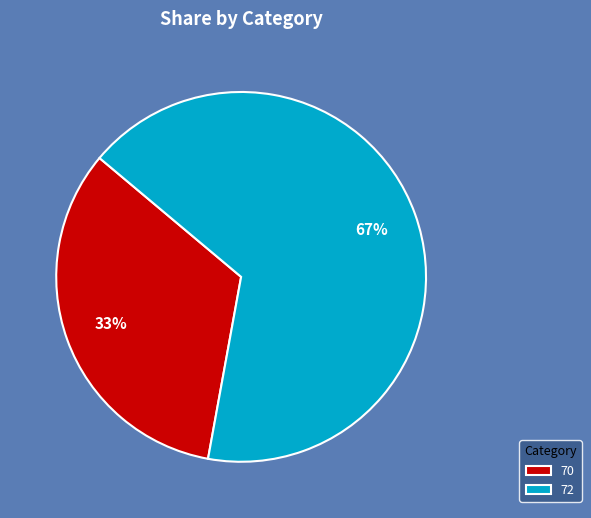

Is it true that 72 is 57% of the pie?

False